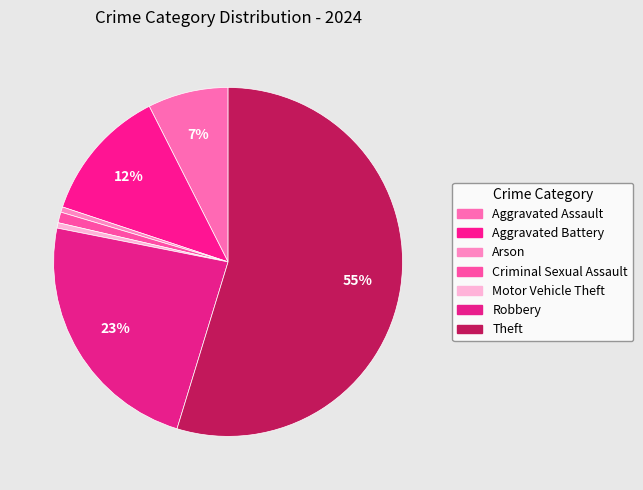

How many slices are in this pie chart?

7